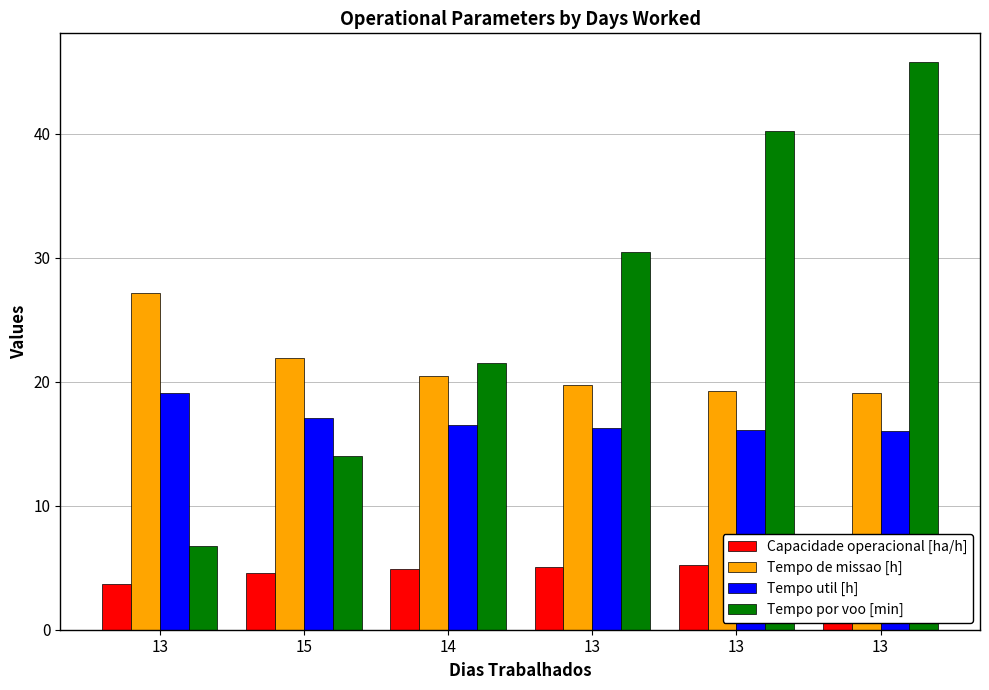

What is the difference between the maximum and minimum values in the Tempo util [h] series?

3.0